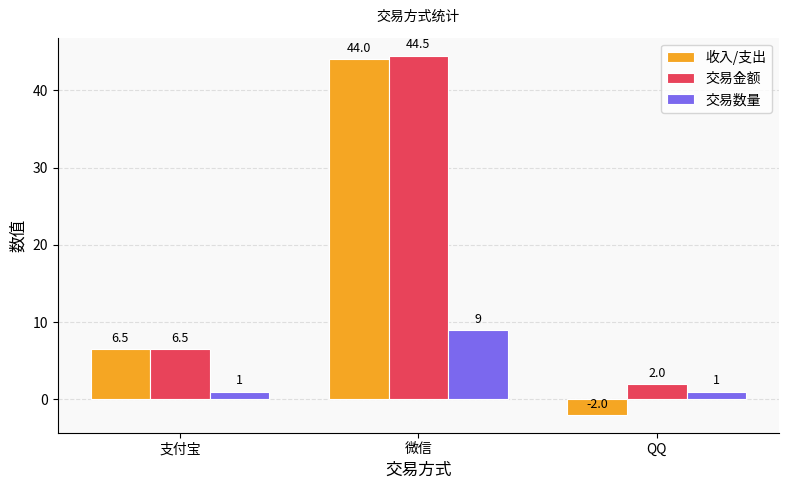

What is the difference between the 收入/支出 values at 微信 and QQ?

46.0